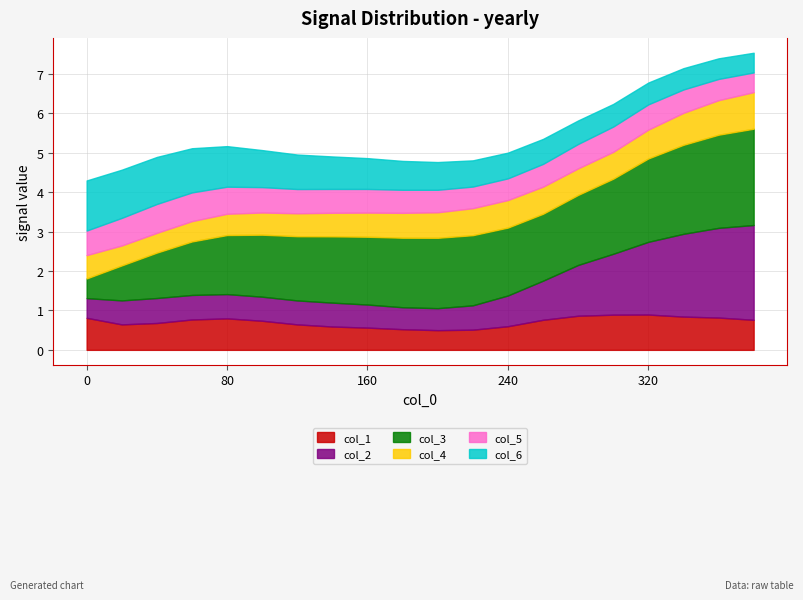

How many interior local valleys does the col_2 series have?

1